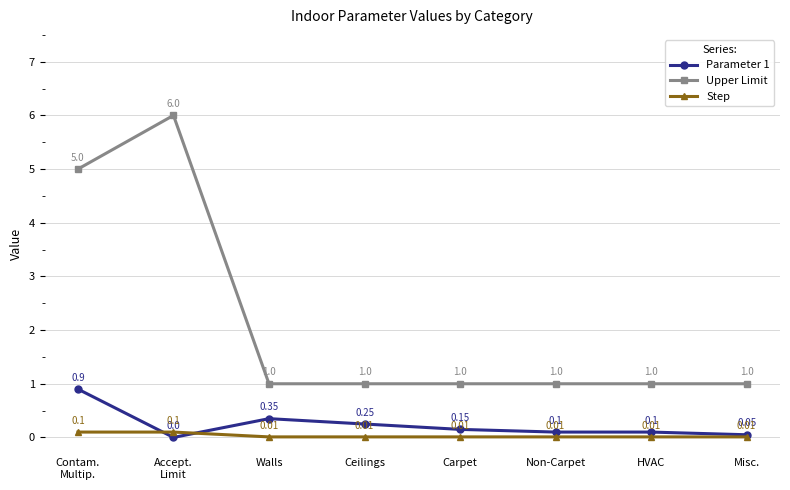

How many lines are shown in the chart?

3